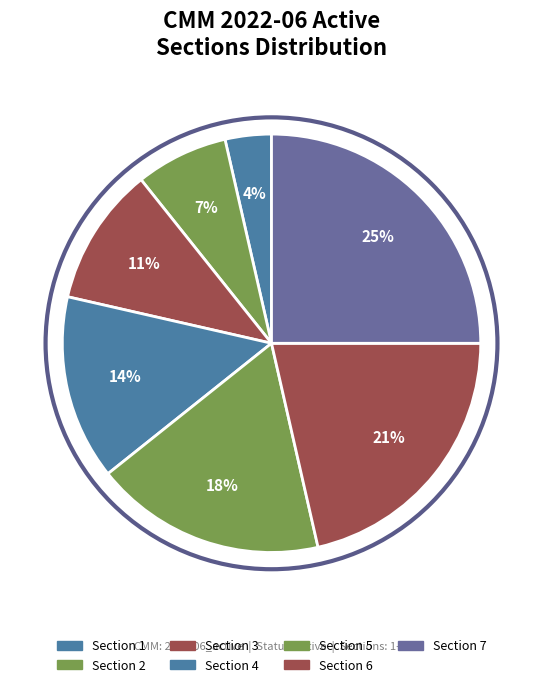

Count the number of slices in the pie.

7